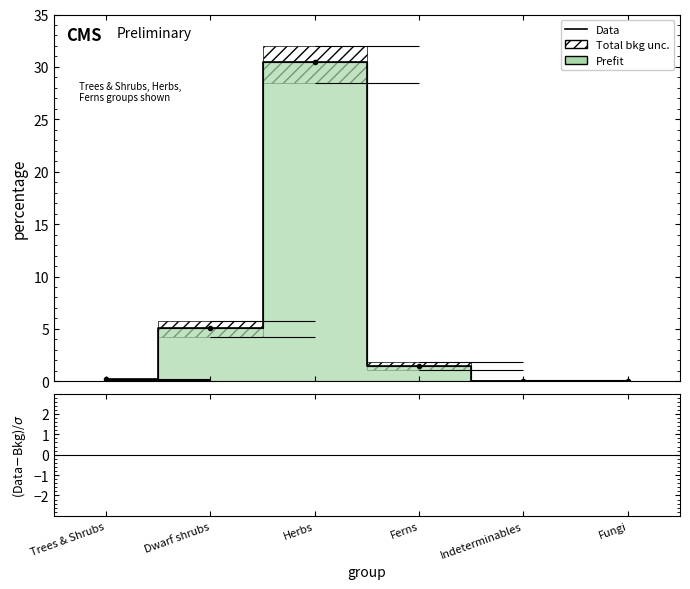

Which series has the largest range (max minus min)?

Data